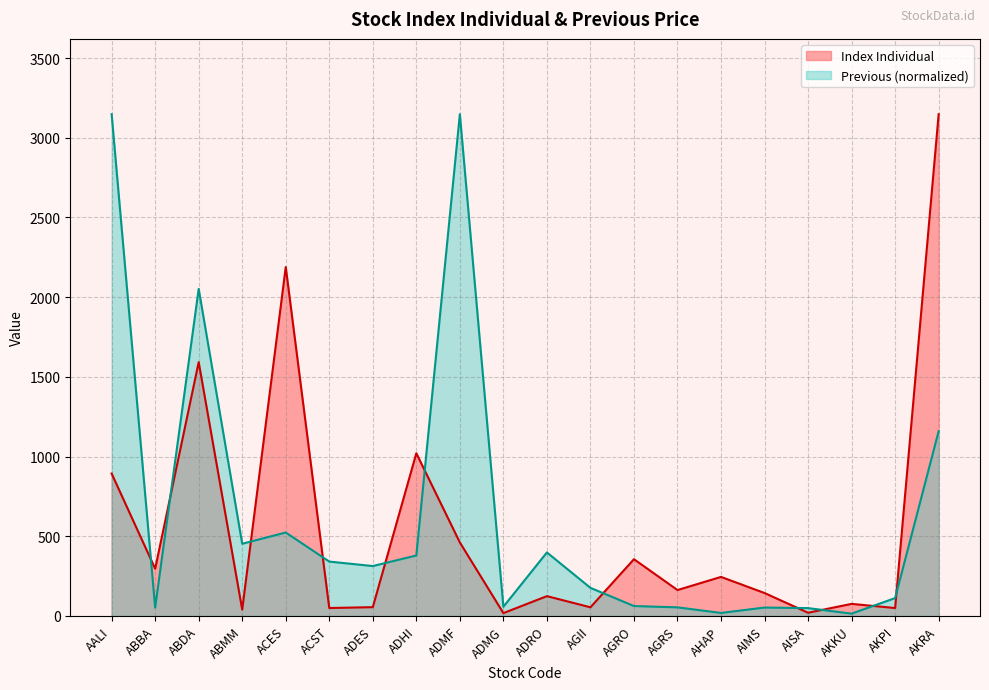

What is the difference between the Index Individual values at ADES and ADHI?

965.6